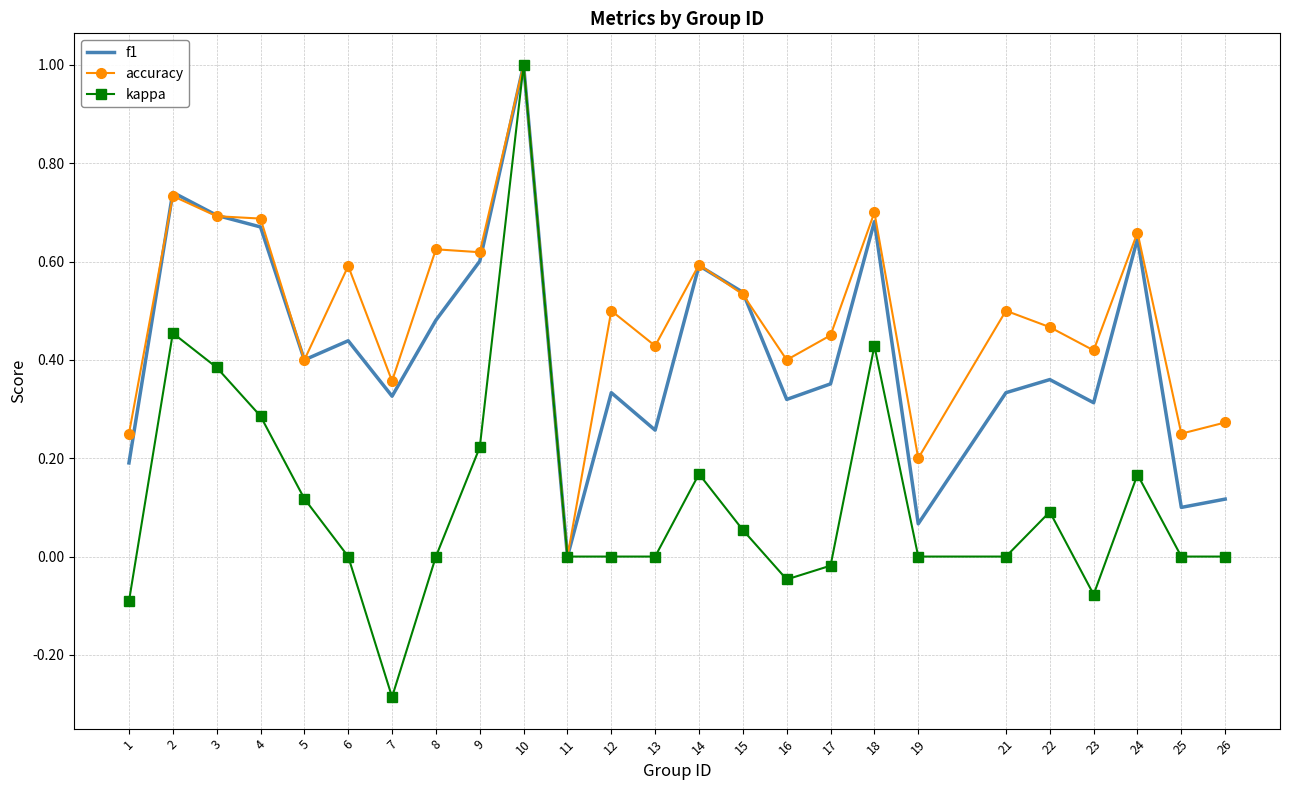

Which series has the largest total across all categories?

accuracy